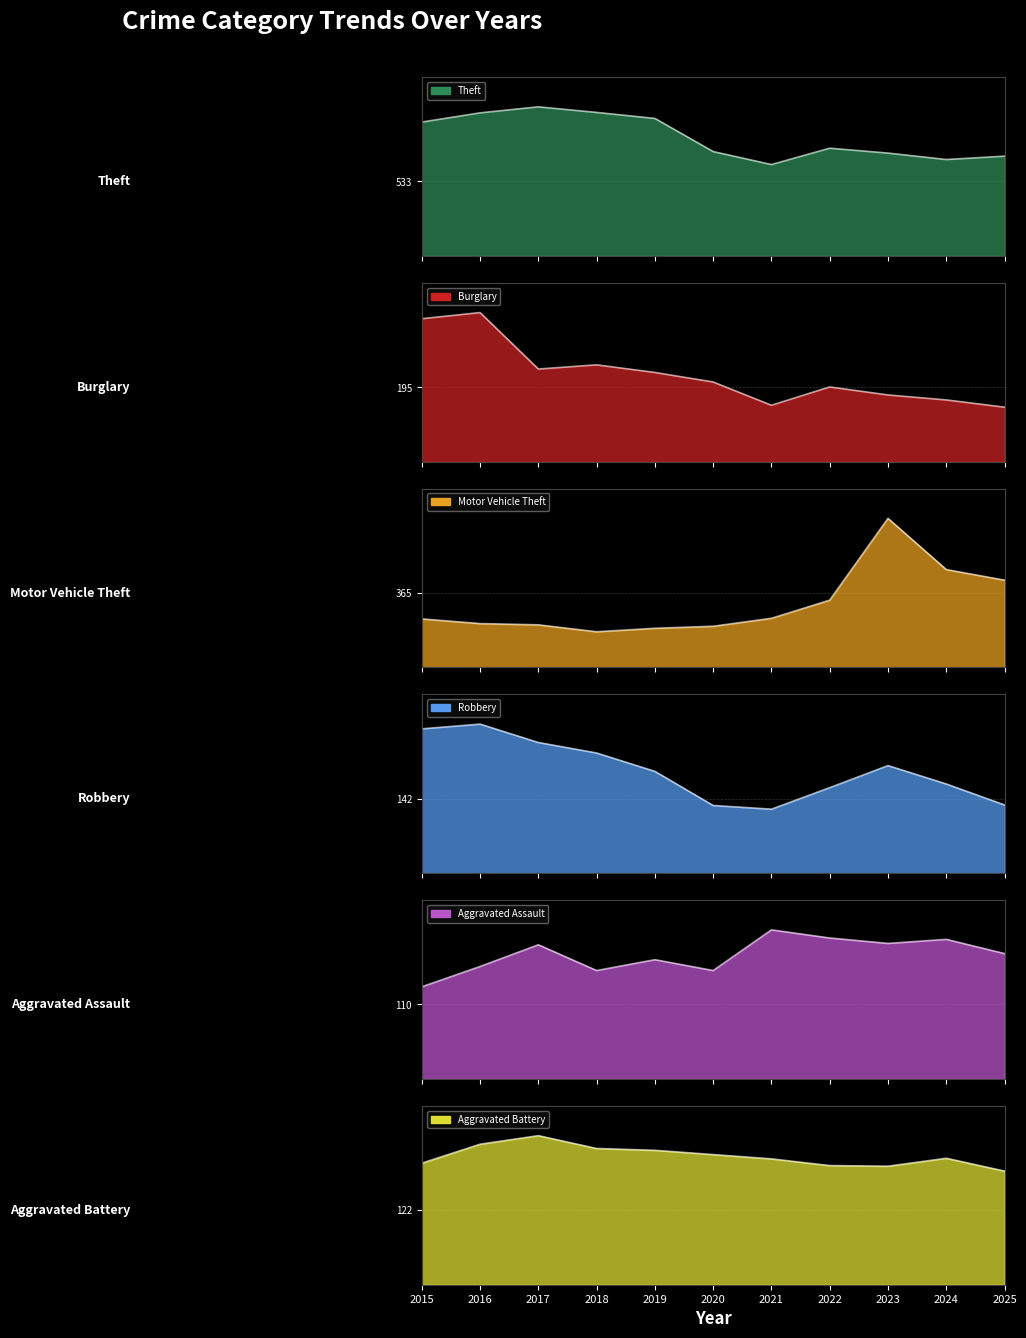

How many distinct data groups are displayed?

6